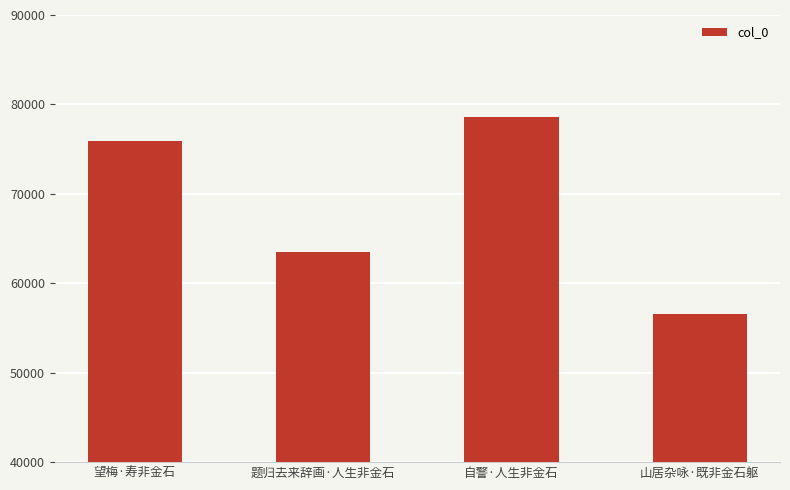

True or false: the data shows 39286 at 山居杂咏·既非金石躯.

False